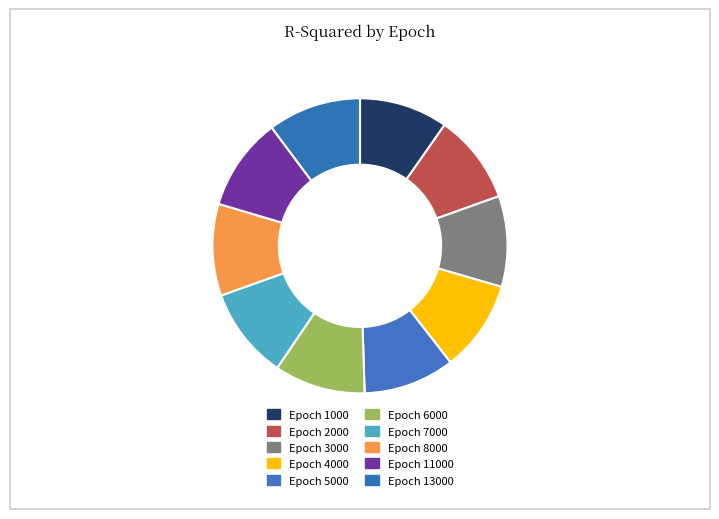

What is the smallest slice in the pie chart?

1000